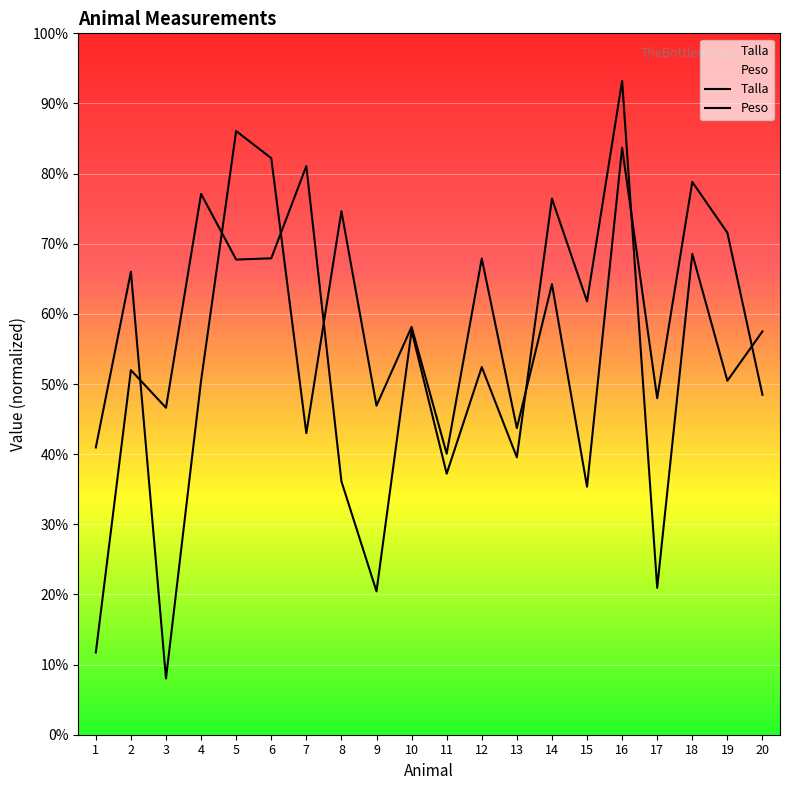

What is the difference between the highest and lowest values at 18?

10.3